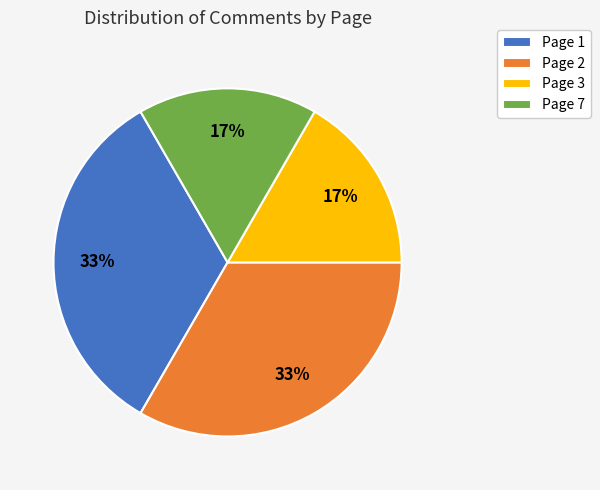

True or false: Page 1 accounts for 27% of the total.

False